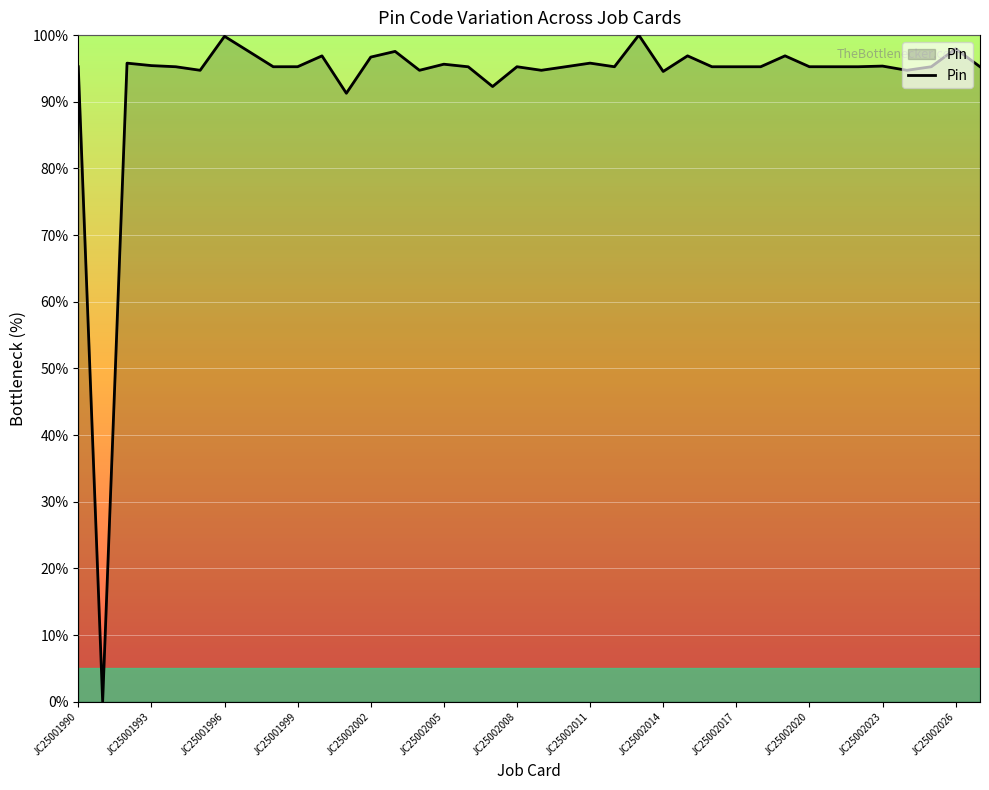

What is the difference between the maximum and minimum values?

100.0